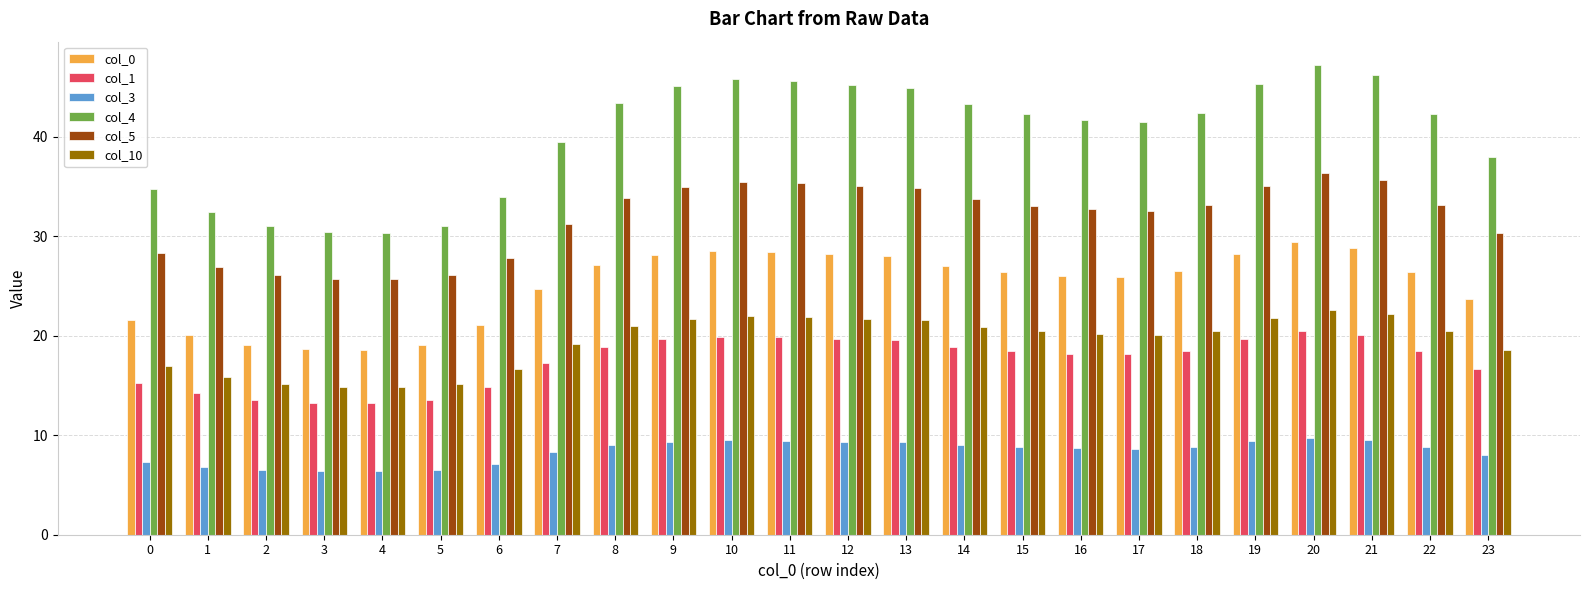

How many groups of bars are there?

24